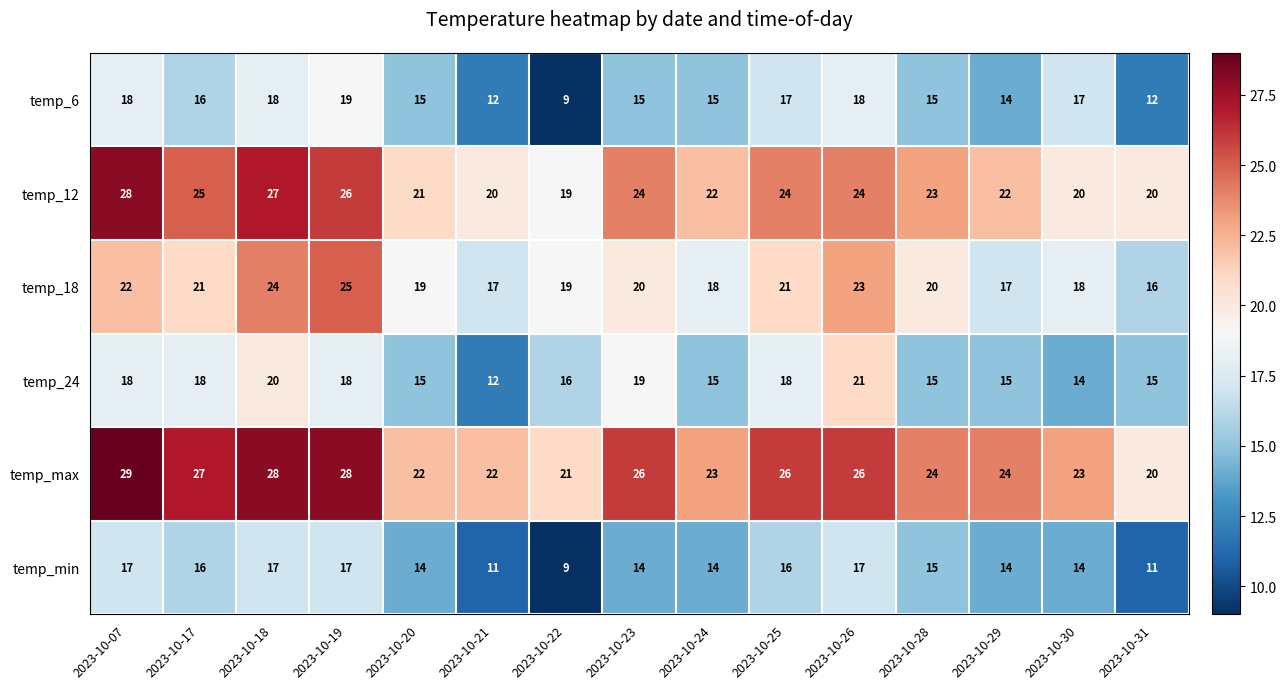

Which category has the lowest value across all series?

2023-10-22